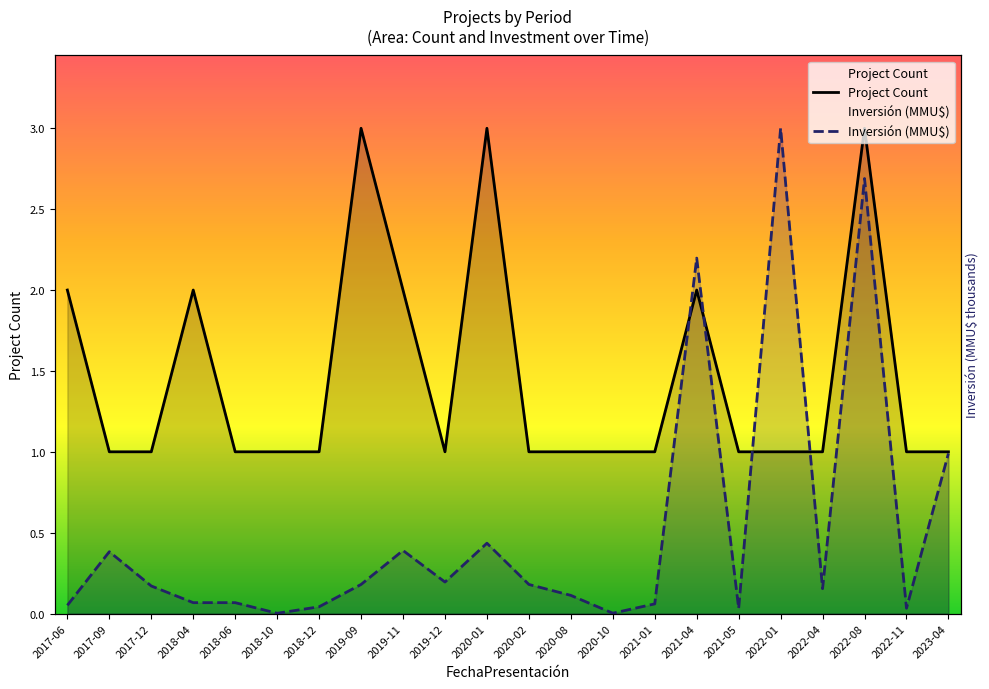

How many lines are shown in the chart?

2